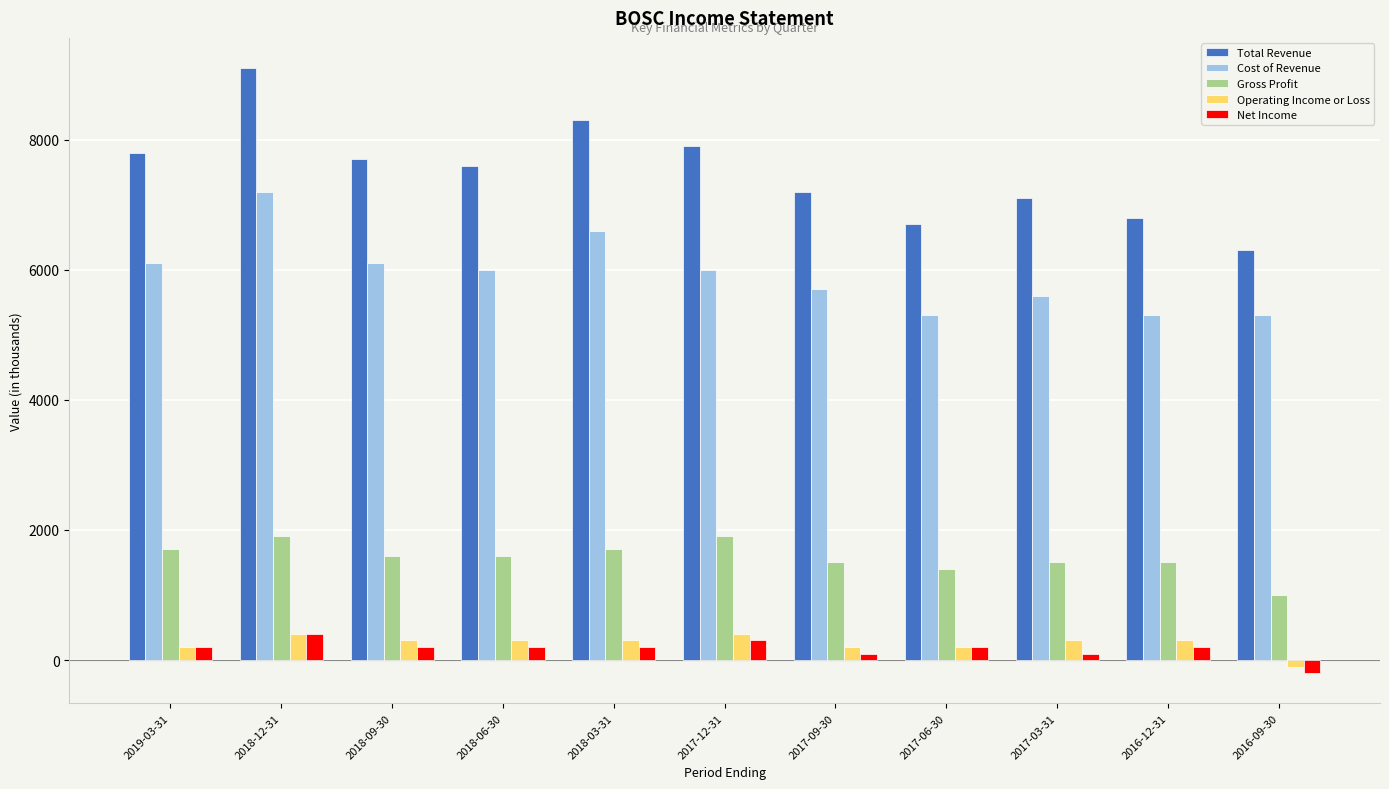

What is the minimum value shown in the chart?

-200